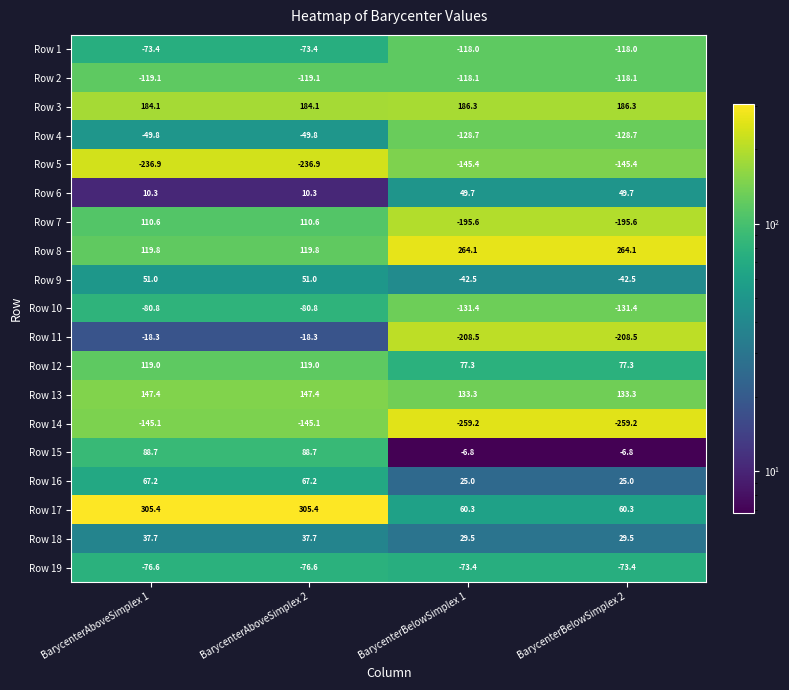

What is the difference between the maximum and minimum values in the Row 14 series?

114.1